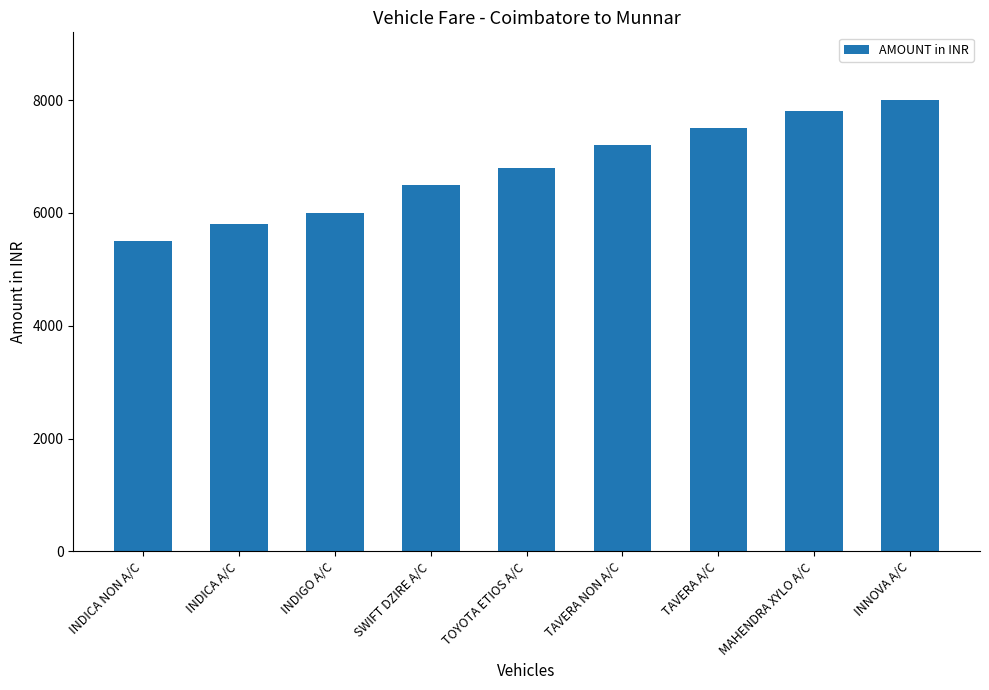

Which category has the lowest value across all series?

INDICA NON A/C